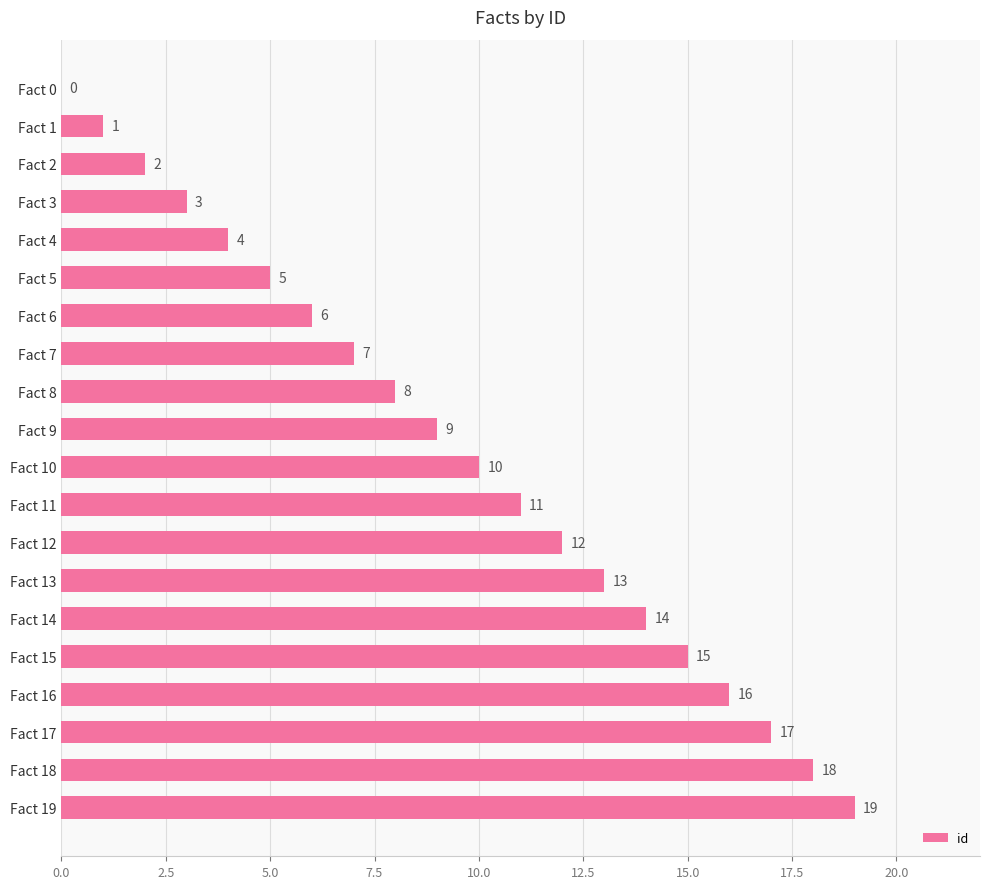

How many categories are shown in the chart?

20